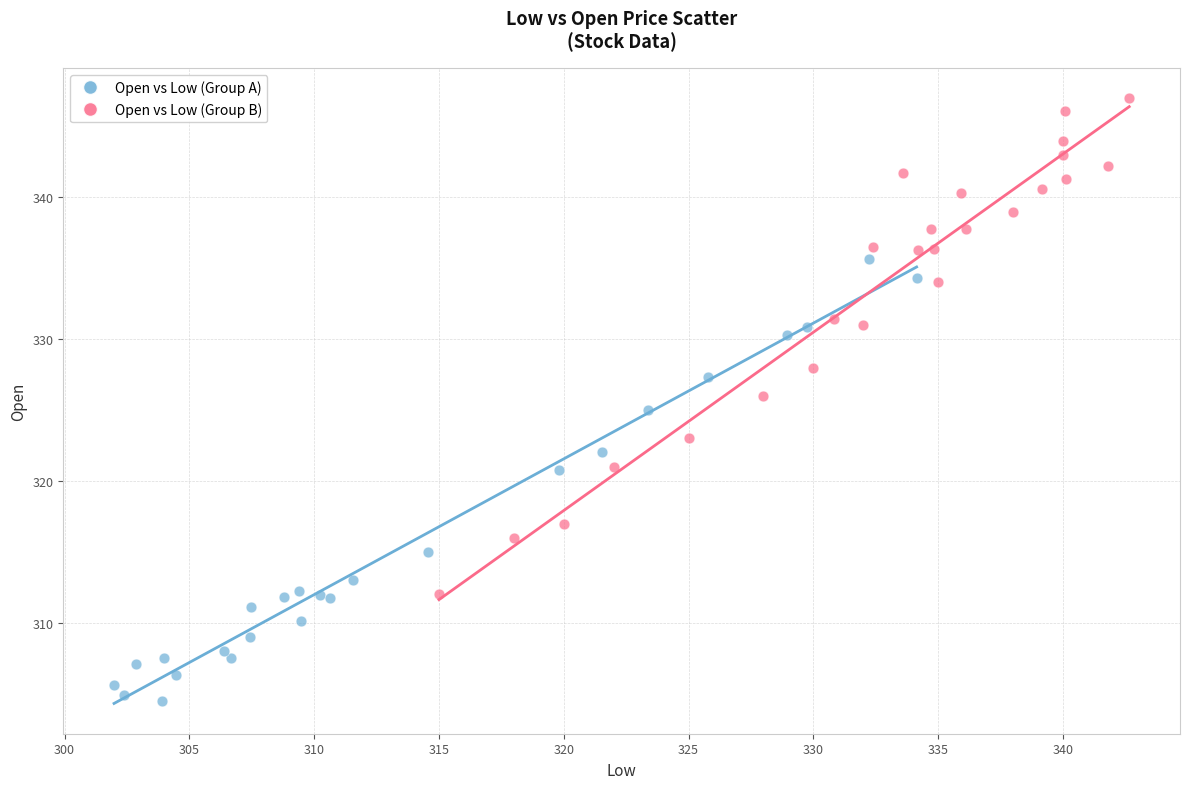

Which series has the largest Y range (max minus min)?

Open vs Low (Group B)